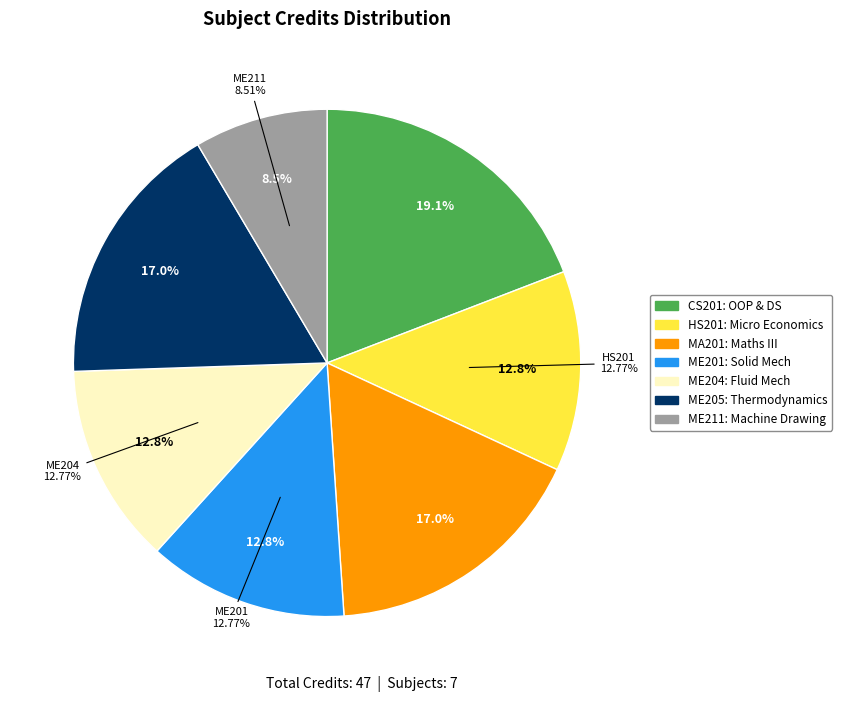

Which has a higher value, Machine Drawing or Object Oriented Programming and Data Structures?

Object Oriented Programming and Data Structures